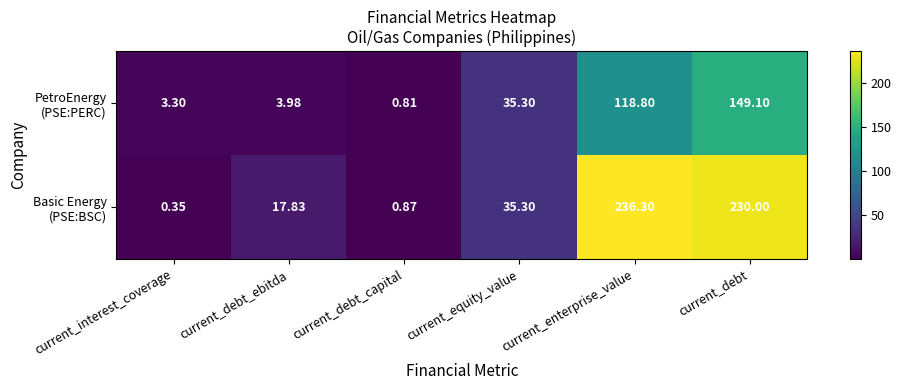

At which category does the chart reach its peak across all series?

current_enterprise_value